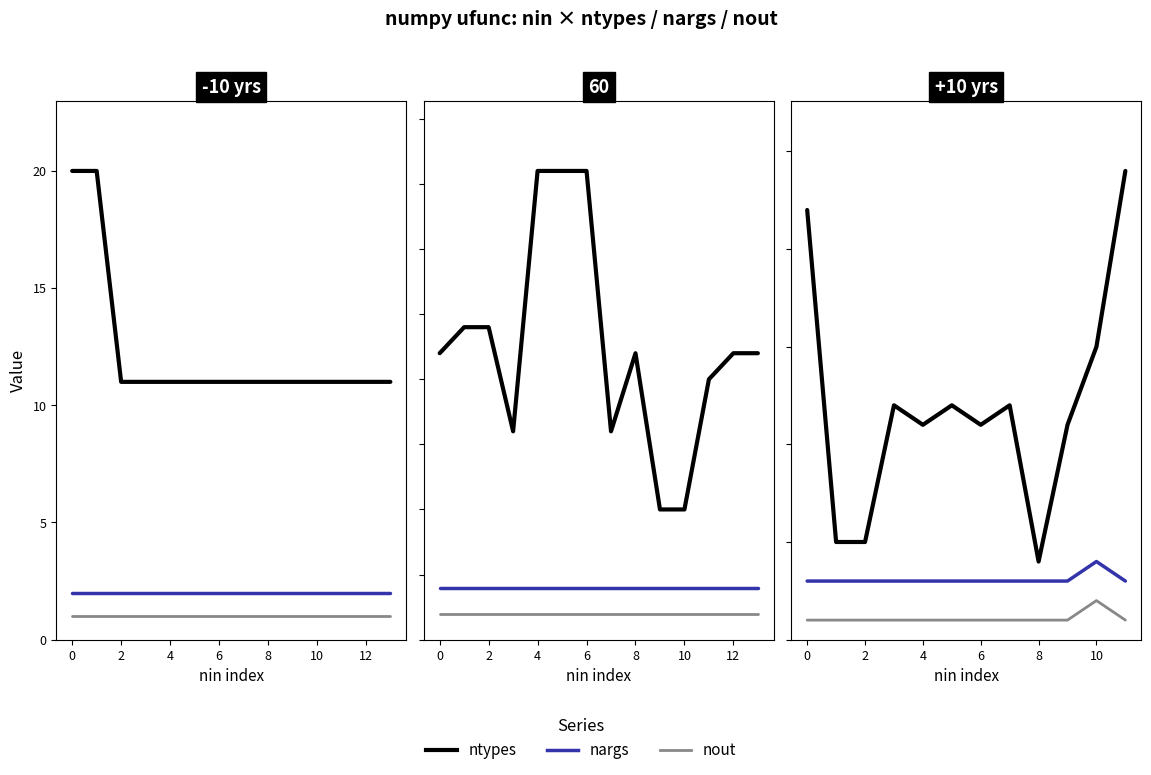

What are all the series names shown in the legend?

ntypes, nargs, nout